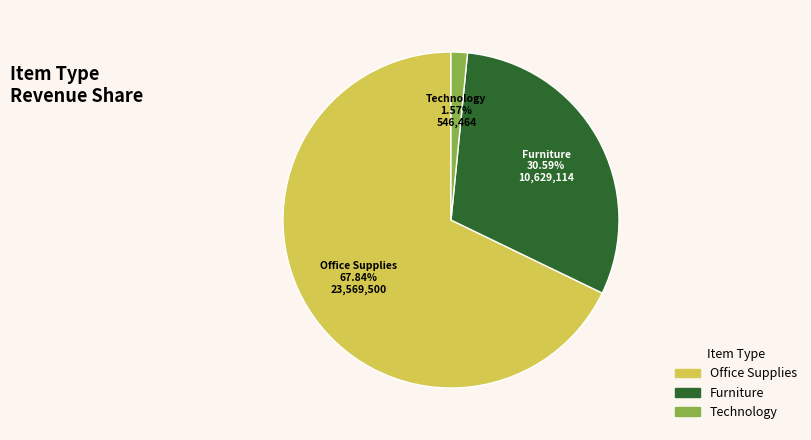

Is the sum of Technology and Office Supplies greater than half?

Yes